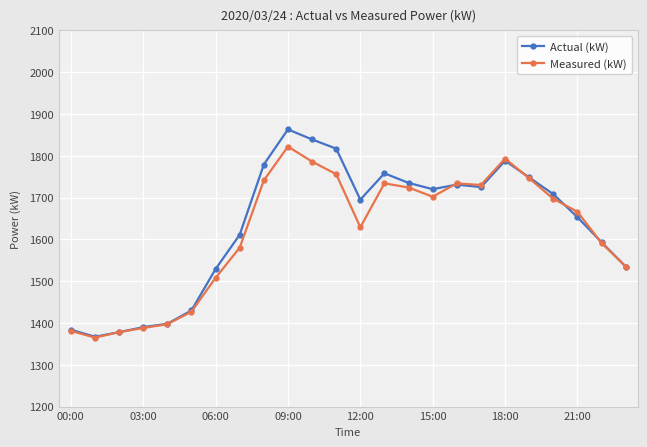

Which series has the largest range (max minus min)?

Actual (kW)